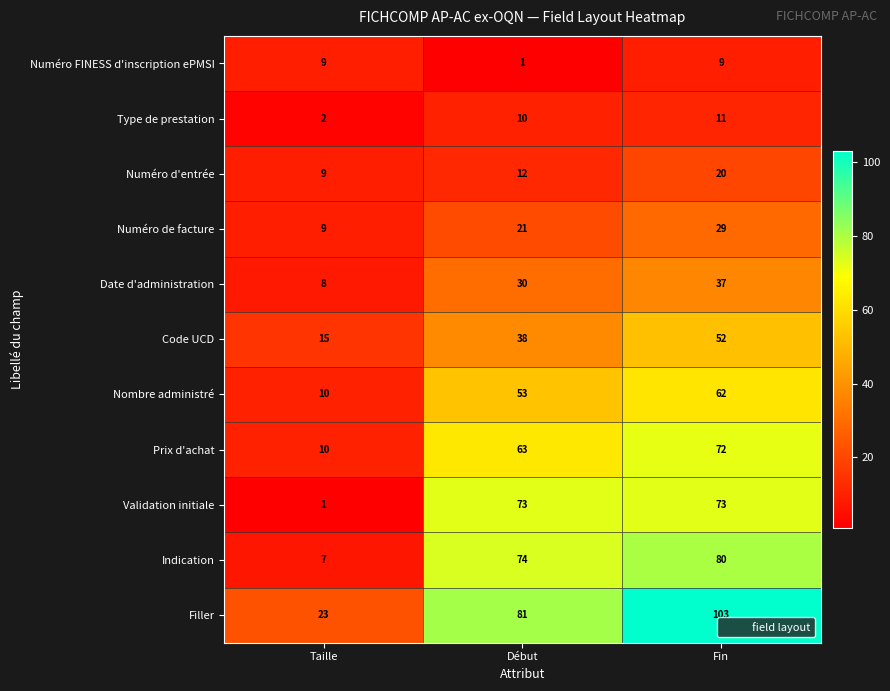

Which series has the largest total across all categories?

Filler